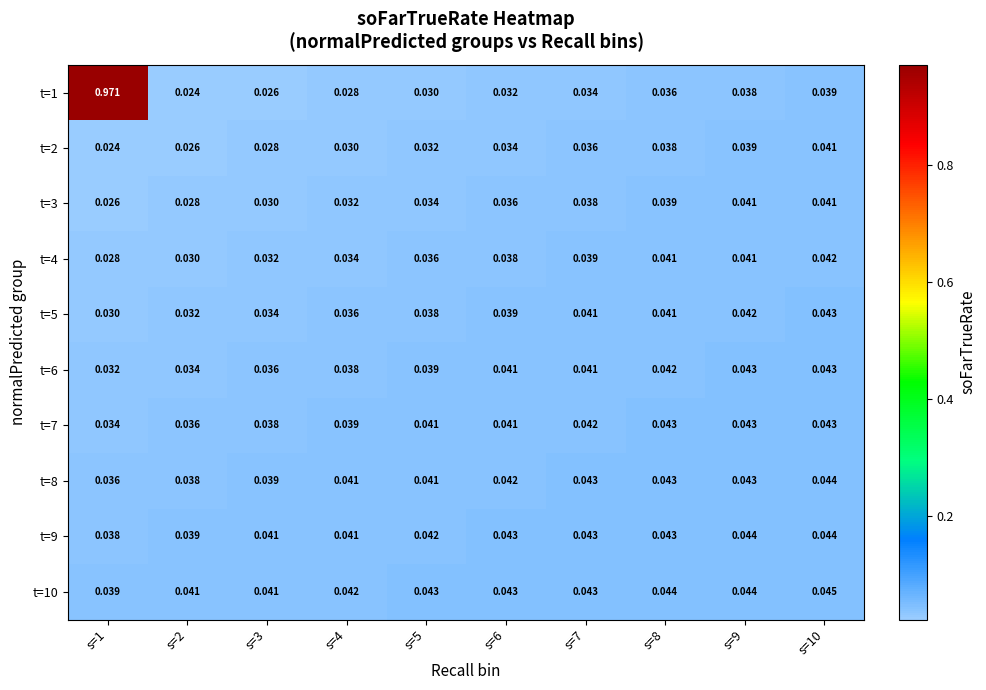

Reading right to left, extract all data points from this chart.

t=1: s=10=0.0	s=9=0.0	s=8=0.0	s=7=0.0	s=6=0.0	s=5=0.0	s=4=0.0	s=3=0.0	s=2=0.0	s=1=1.0
t=2: s=10=0.0	s=9=0.0	s=8=0.0	s=7=0.0	s=6=0.0	s=5=0.0	s=4=0.0	s=3=0.0	s=2=0.0	s=1=0.0
t=3: s=10=0.0	s=9=0.0	s=8=0.0	s=7=0.0	s=6=0.0	s=5=0.0	s=4=0.0	s=3=0.0	s=2=0.0	s=1=0.0
t=4: s=10=0.0	s=9=0.0	s=8=0.0	s=7=0.0	s=6=0.0	s=5=0.0	s=4=0.0	s=3=0.0	s=2=0.0	s=1=0.0
t=5: s=10=0.0	s=9=0.0	s=8=0.0	s=7=0.0	s=6=0.0	s=5=0.0	s=4=0.0	s=3=0.0	s=2=0.0	s=1=0.0
t=6: s=10=0.0	s=9=0.0	s=8=0.0	s=7=0.0	s=6=0.0	s=5=0.0	s=4=0.0	s=3=0.0	s=2=0.0	s=1=0.0
t=7: s=10=0.0	s=9=0.0	s=8=0.0	s=7=0.0	s=6=0.0	s=5=0.0	s=4=0.0	s=3=0.0	s=2=0.0	s=1=0.0
t=8: s=10=0.0	s=9=0.0	s=8=0.0	s=7=0.0	s=6=0.0	s=5=0.0	s=4=0.0	s=3=0.0	s=2=0.0	s=1=0.0
t=9: s=10=0.0	s=9=0.0	s=8=0.0	s=7=0.0	s=6=0.0	s=5=0.0	s=4=0.0	s=3=0.0	s=2=0.0	s=1=0.0
t=10: s=10=0.0	s=9=0.0	s=8=0.0	s=7=0.0	s=6=0.0	s=5=0.0	s=4=0.0	s=3=0.0	s=2=0.0	s=1=0.0